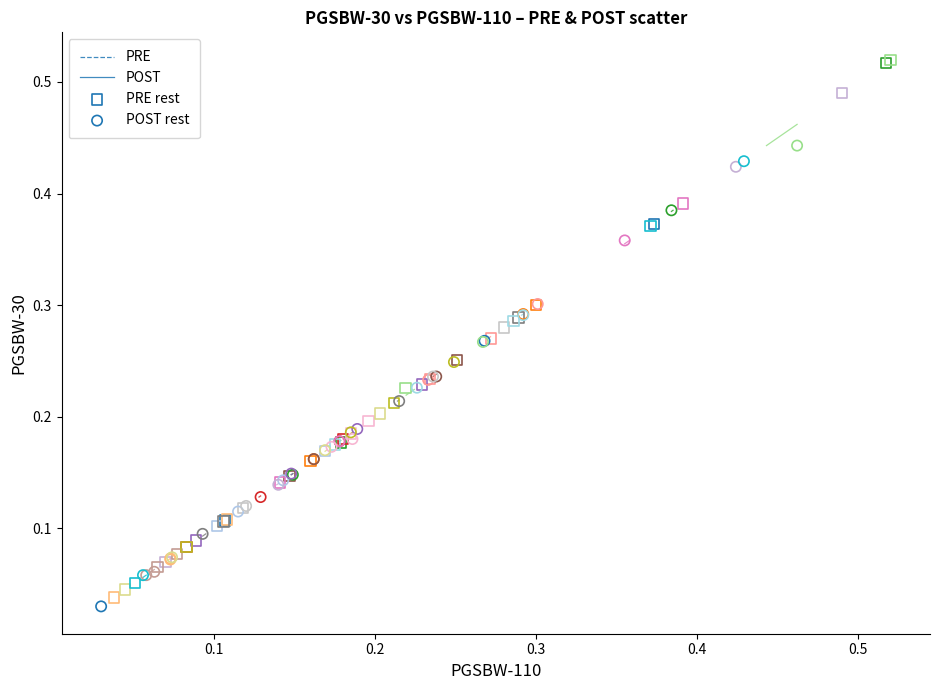

Which series contains the highest Y value?

PRE rest